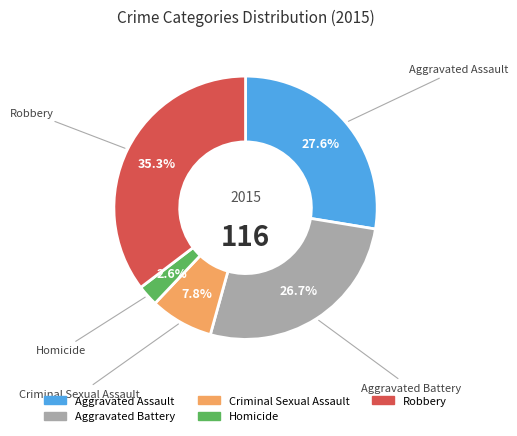

Rank the categories by value from highest to lowest.

Robbery, Aggravated Assault, Aggravated Battery, Criminal Sexual Assault, Homicide